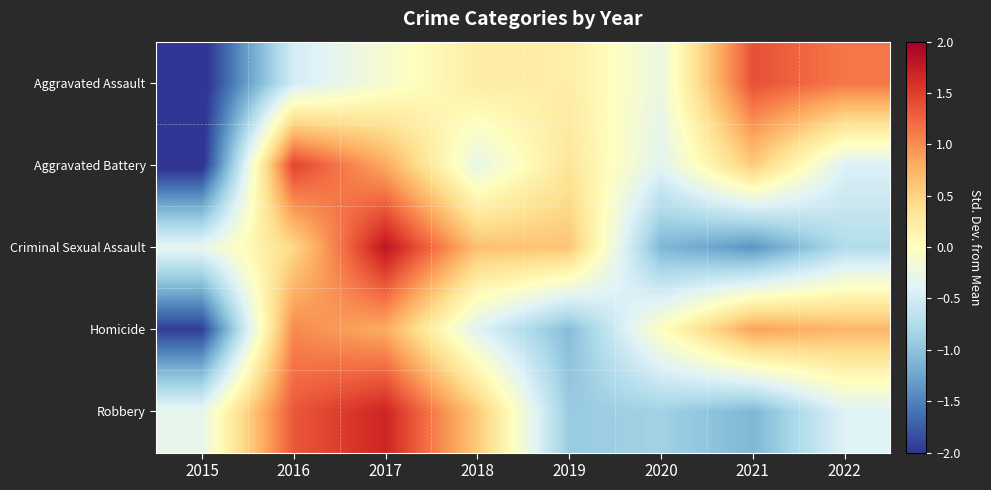

How many categories are shown in the chart?

8